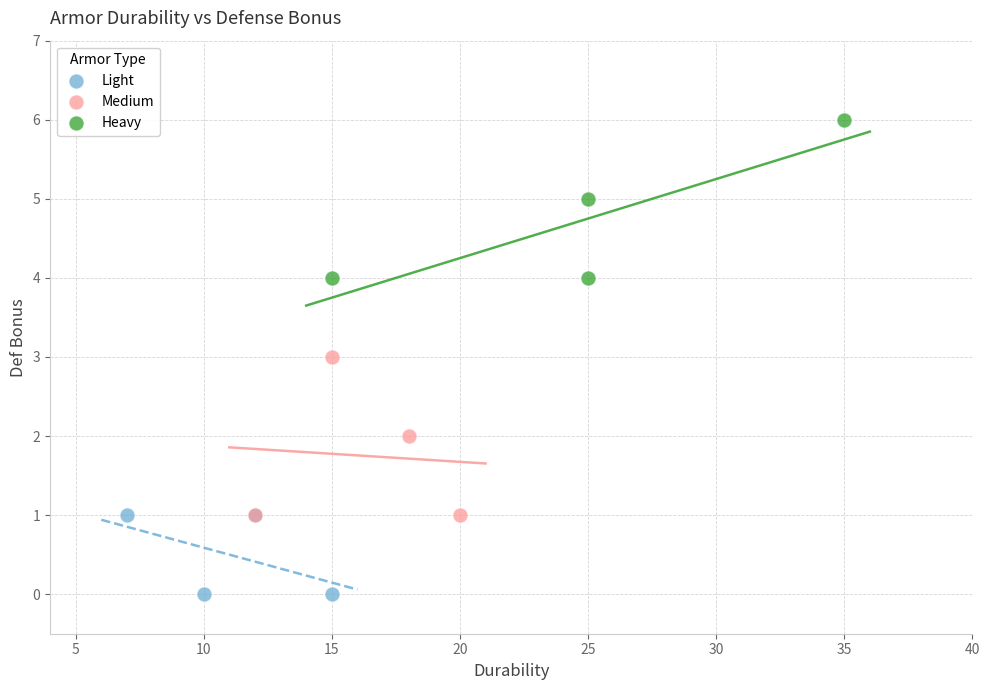

Which series reaches the minimum Y coordinate?

Light